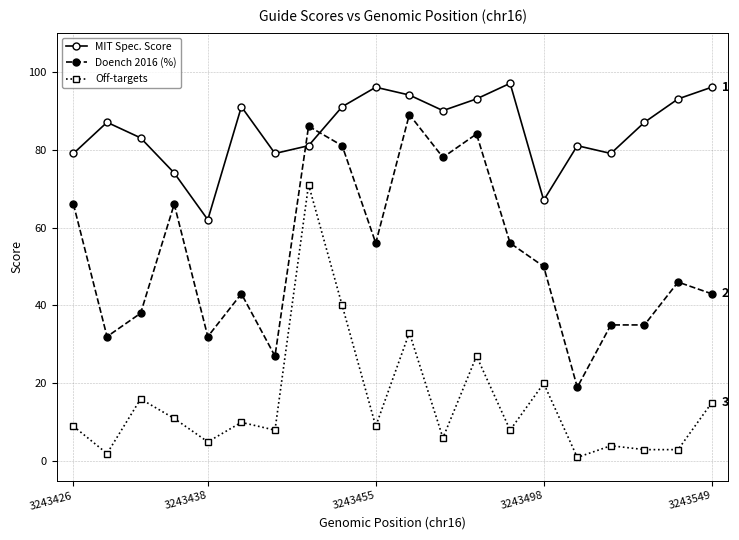

What is the difference between the second highest and minimum values in the Off-targets series?

39